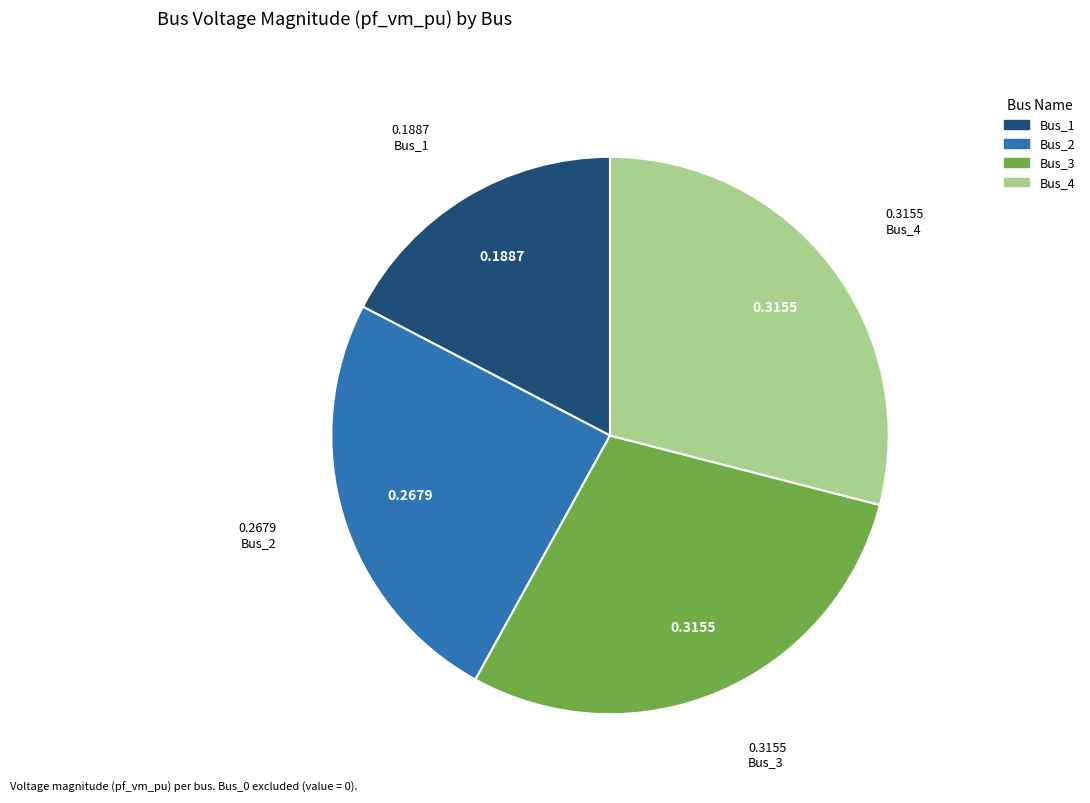

Between Bus_1 and Bus_3, which is larger?

Bus_3